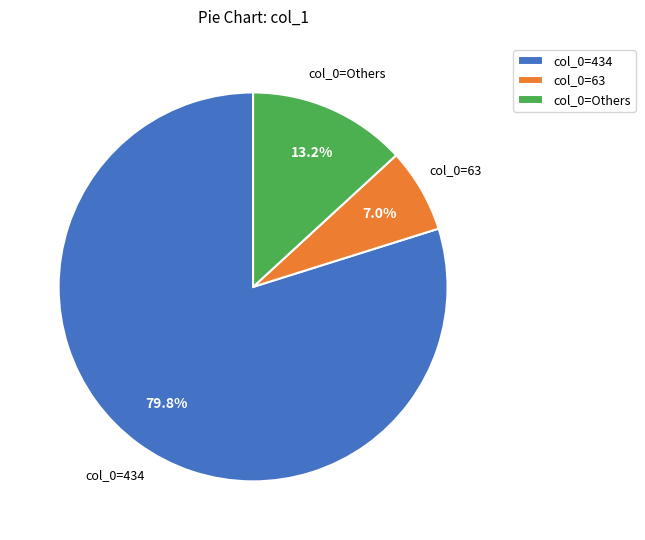

Which category accounts for the majority?

col_0=434